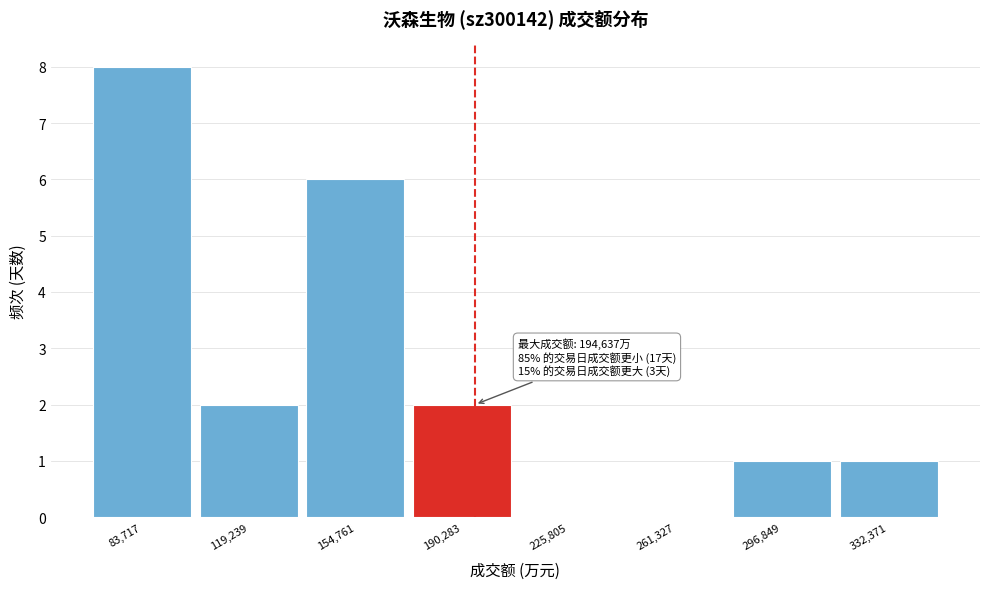

Which range on the x-axis has the tallest bar?

65000 to 100000